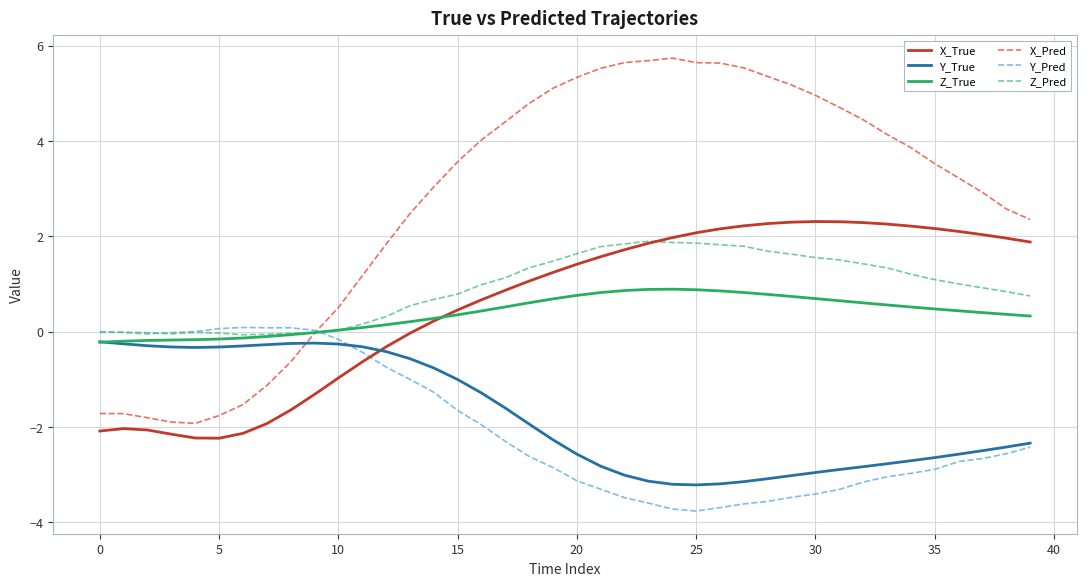

What is the greatest value displayed?

5.7